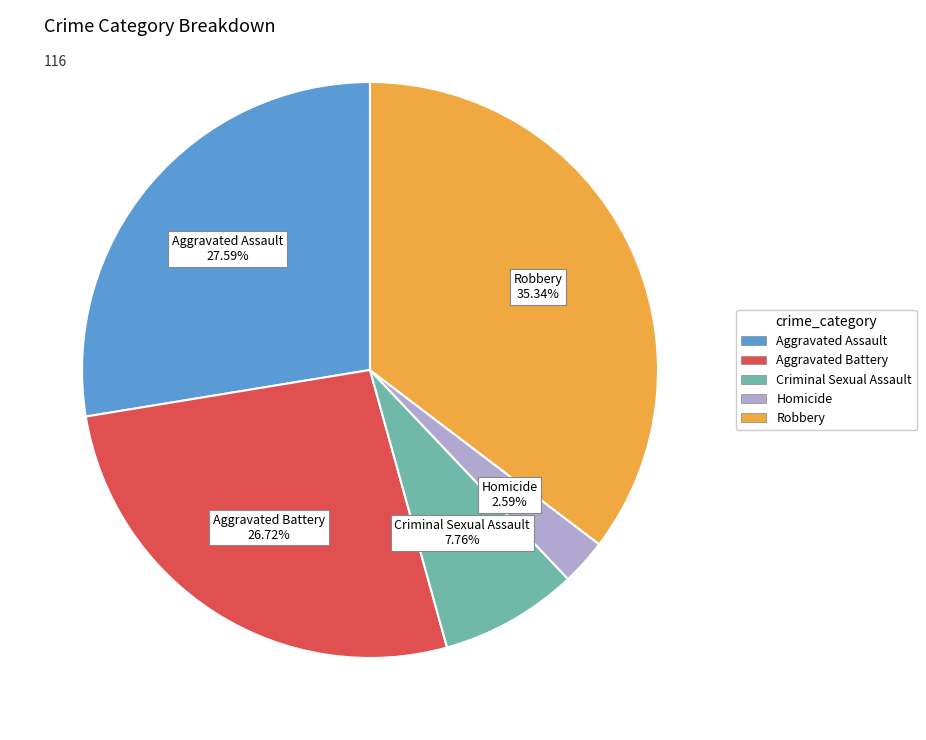

Is Homicide the majority of the pie?

No